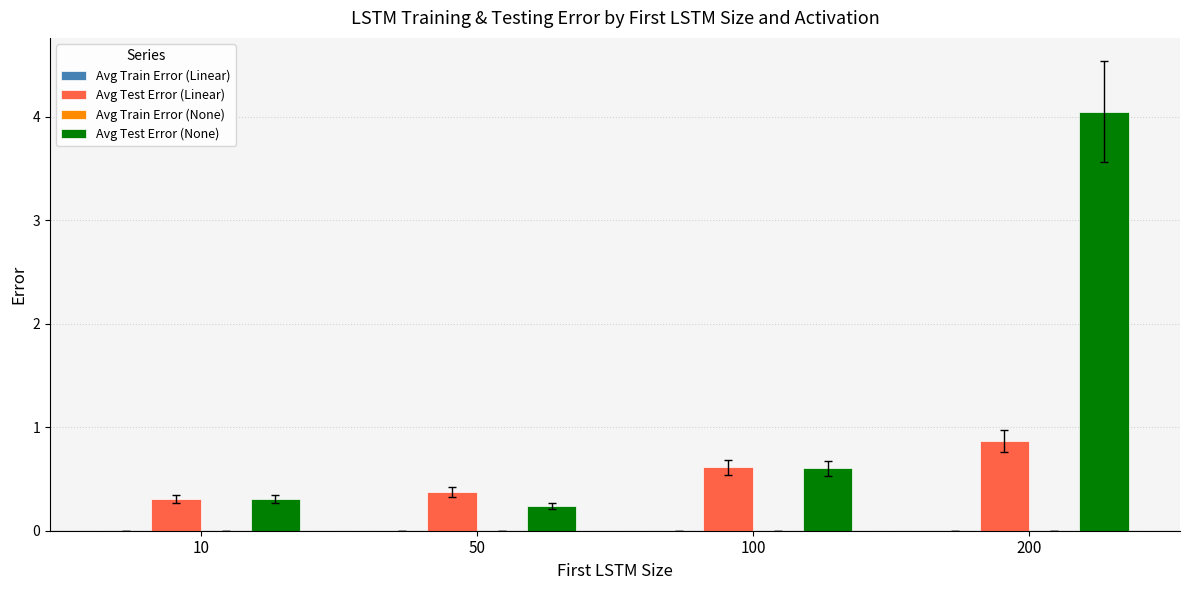

The Avg Test Error (Linear) series shows 0.9 at 200. True or false?

True